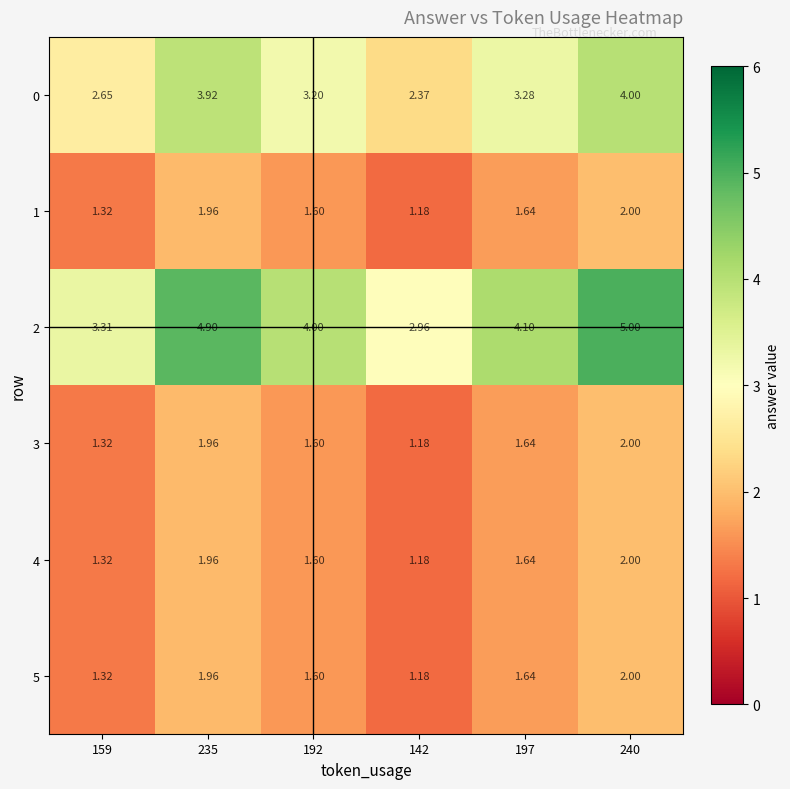

Is the value of 4 at 142 greater than the value of 0 at 142?

No